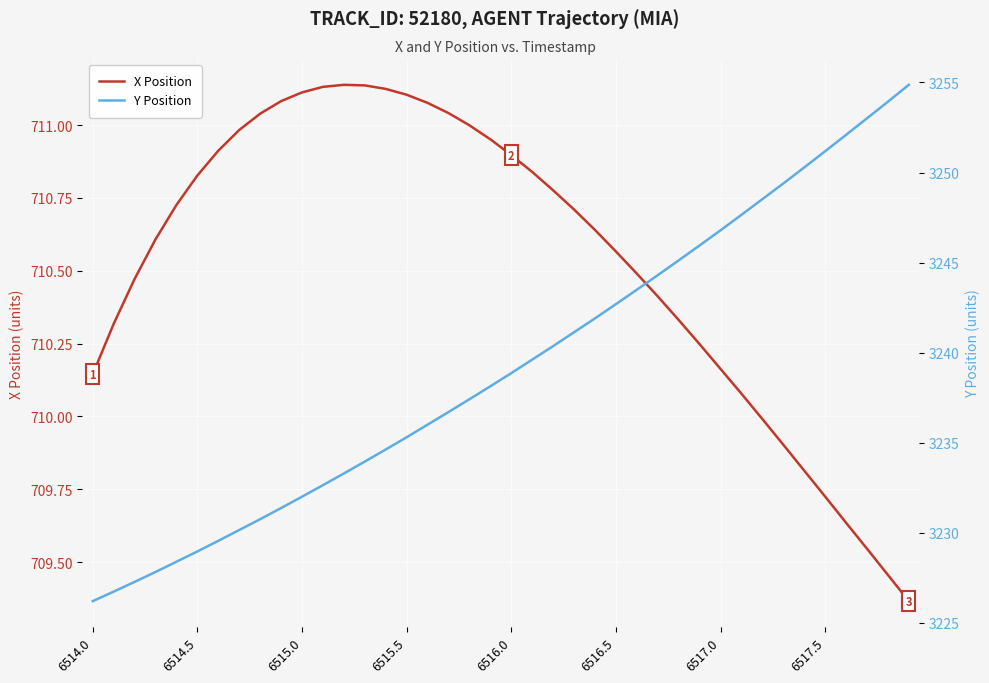

What is the label of the 38th point from the left?

37